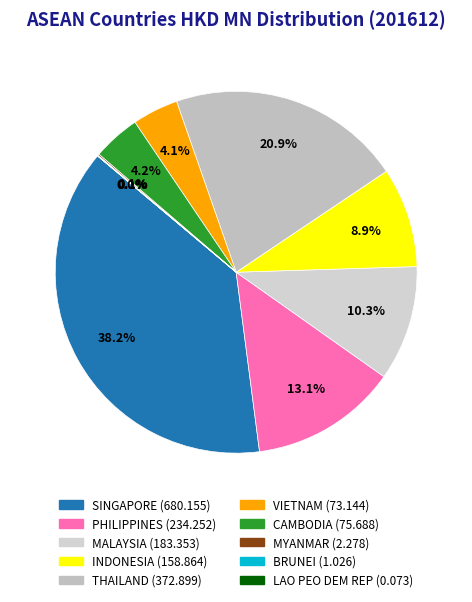

To the nearest percent, what is the combined percentage of SINGAPORE and CAMBODIA?

42%